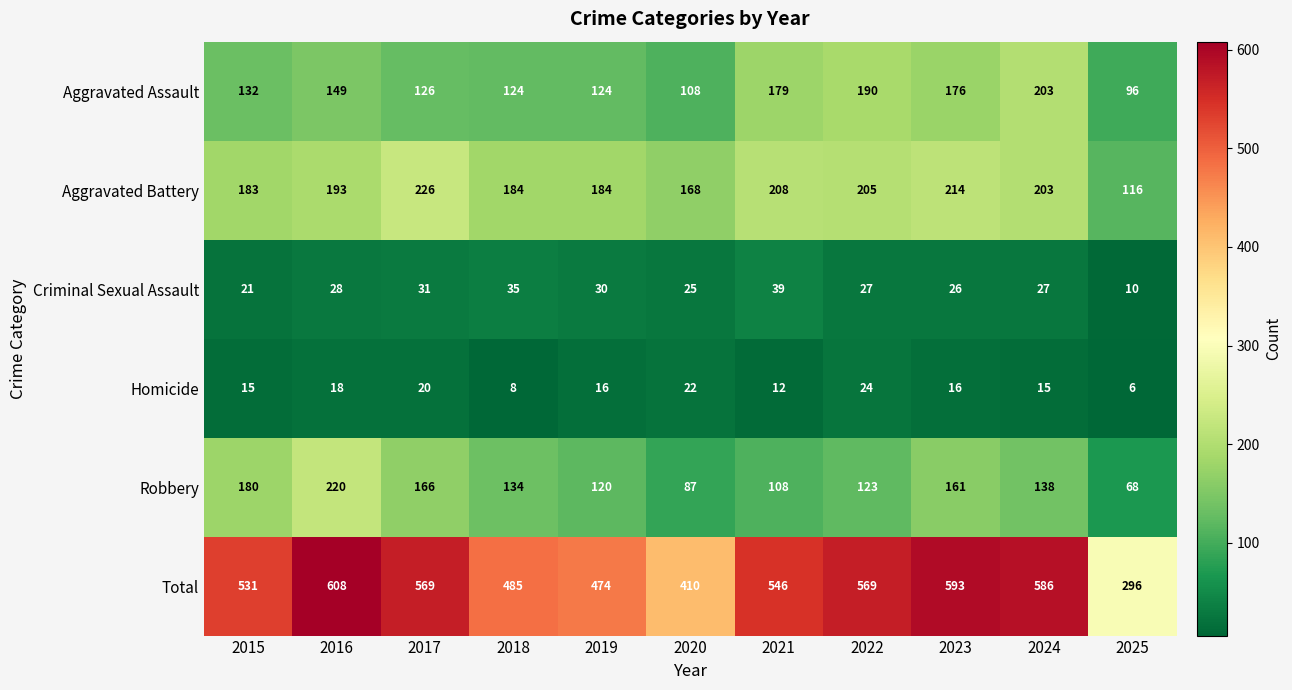

What is the spread (max minus min) of values at 2024?

571